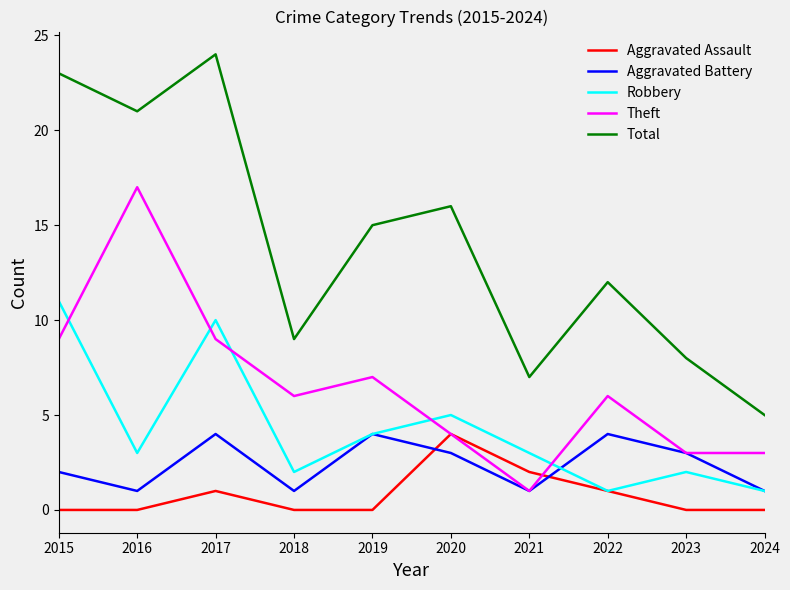

The Theft series shows 29 at 2016. True or false?

False